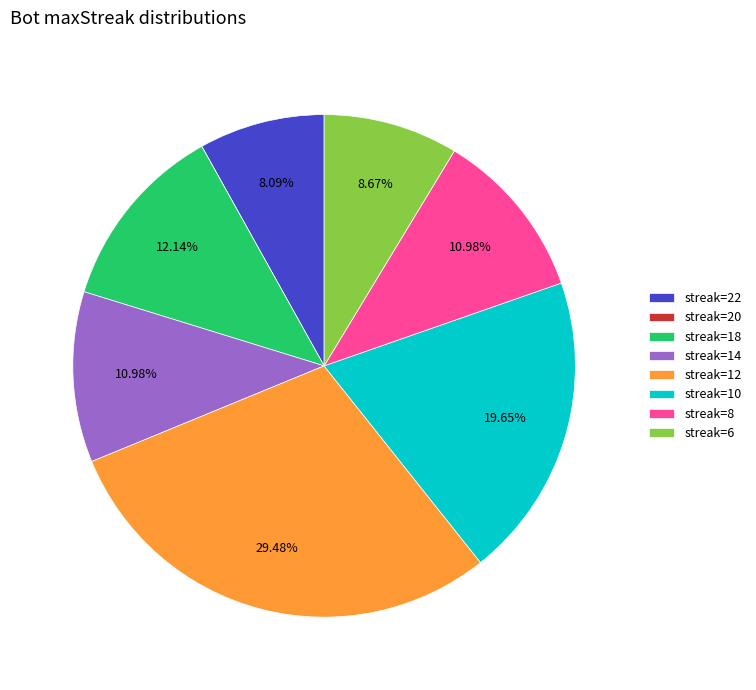

Is there a majority slice in this chart?

No